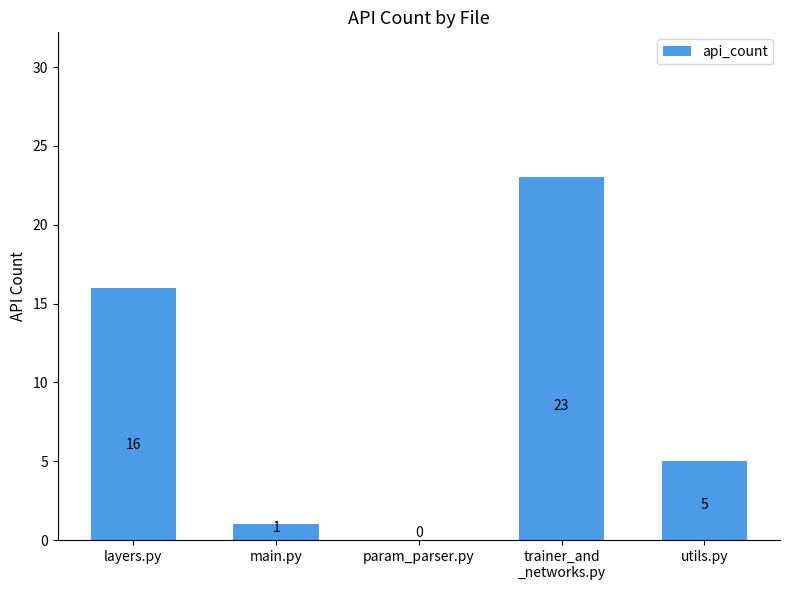

Is it true that the value at layers.py is 16?

True